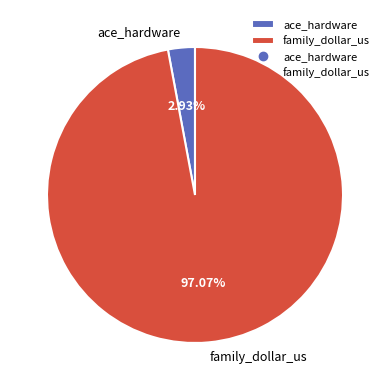

To the nearest percent, what portion does family_dollar_us represent?

97%